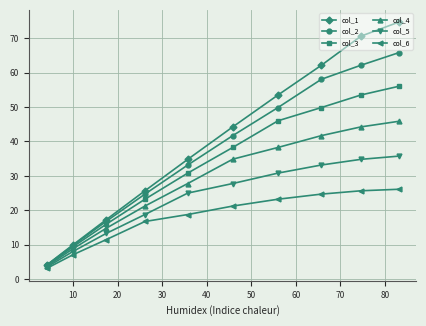

Which series has the largest range (max minus min)?

col_1